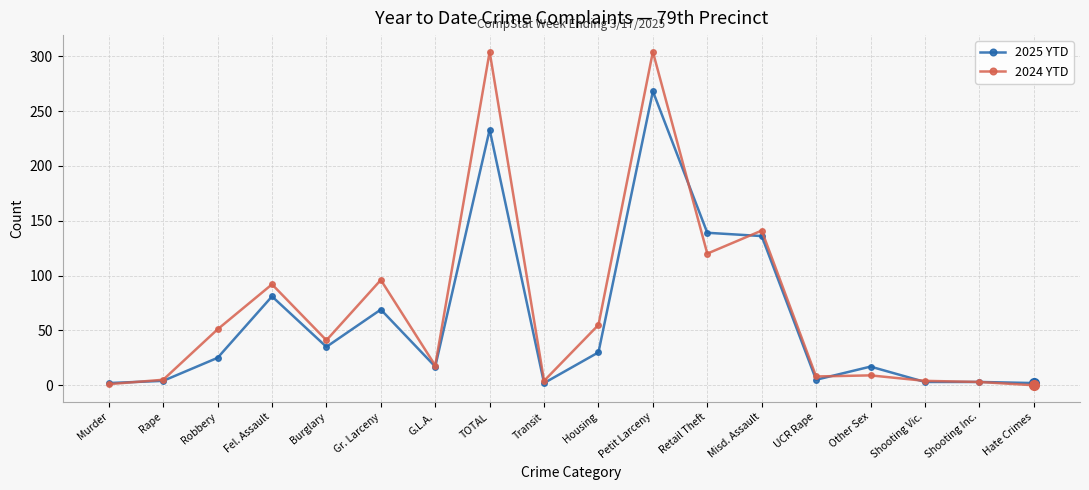

What is the sum of the 2024 YTD values at UCR Rape and Murder?

9